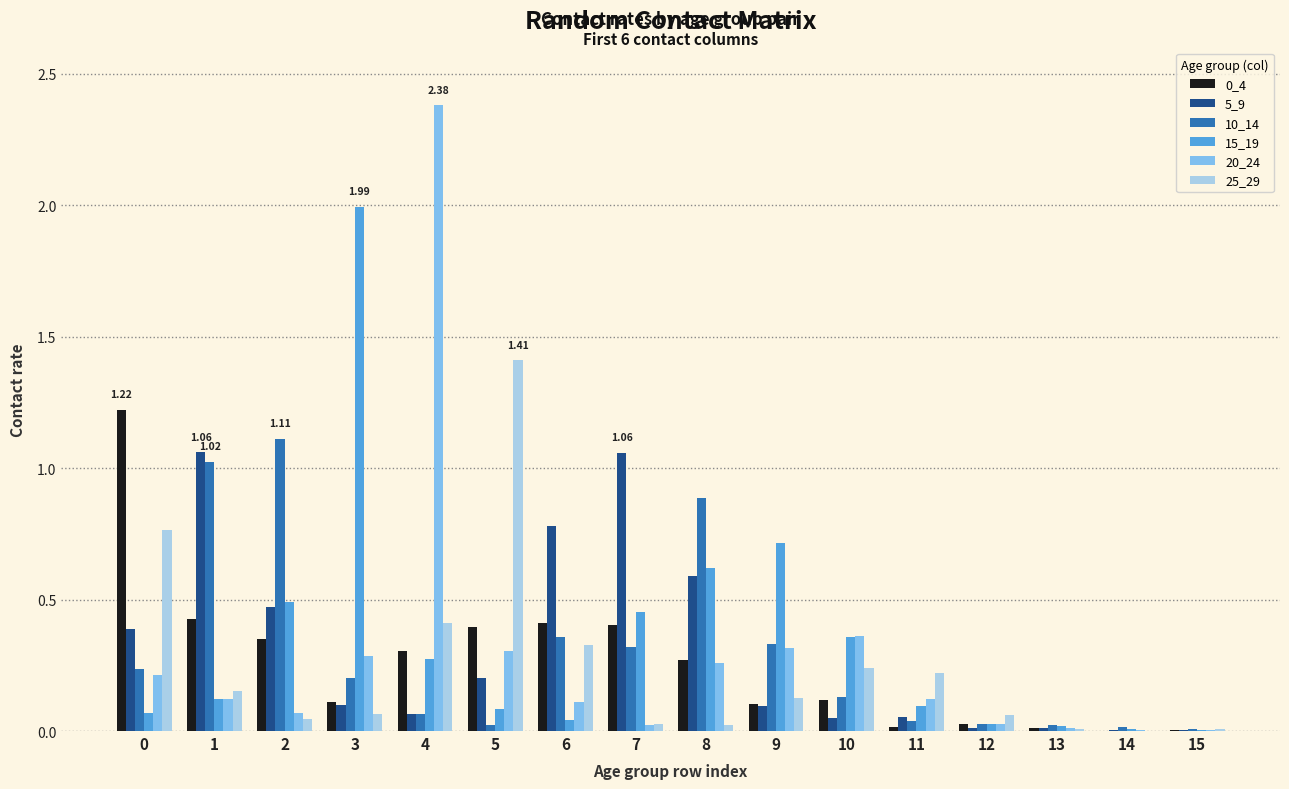

Which series changed the most between 11 and 12?

25_29